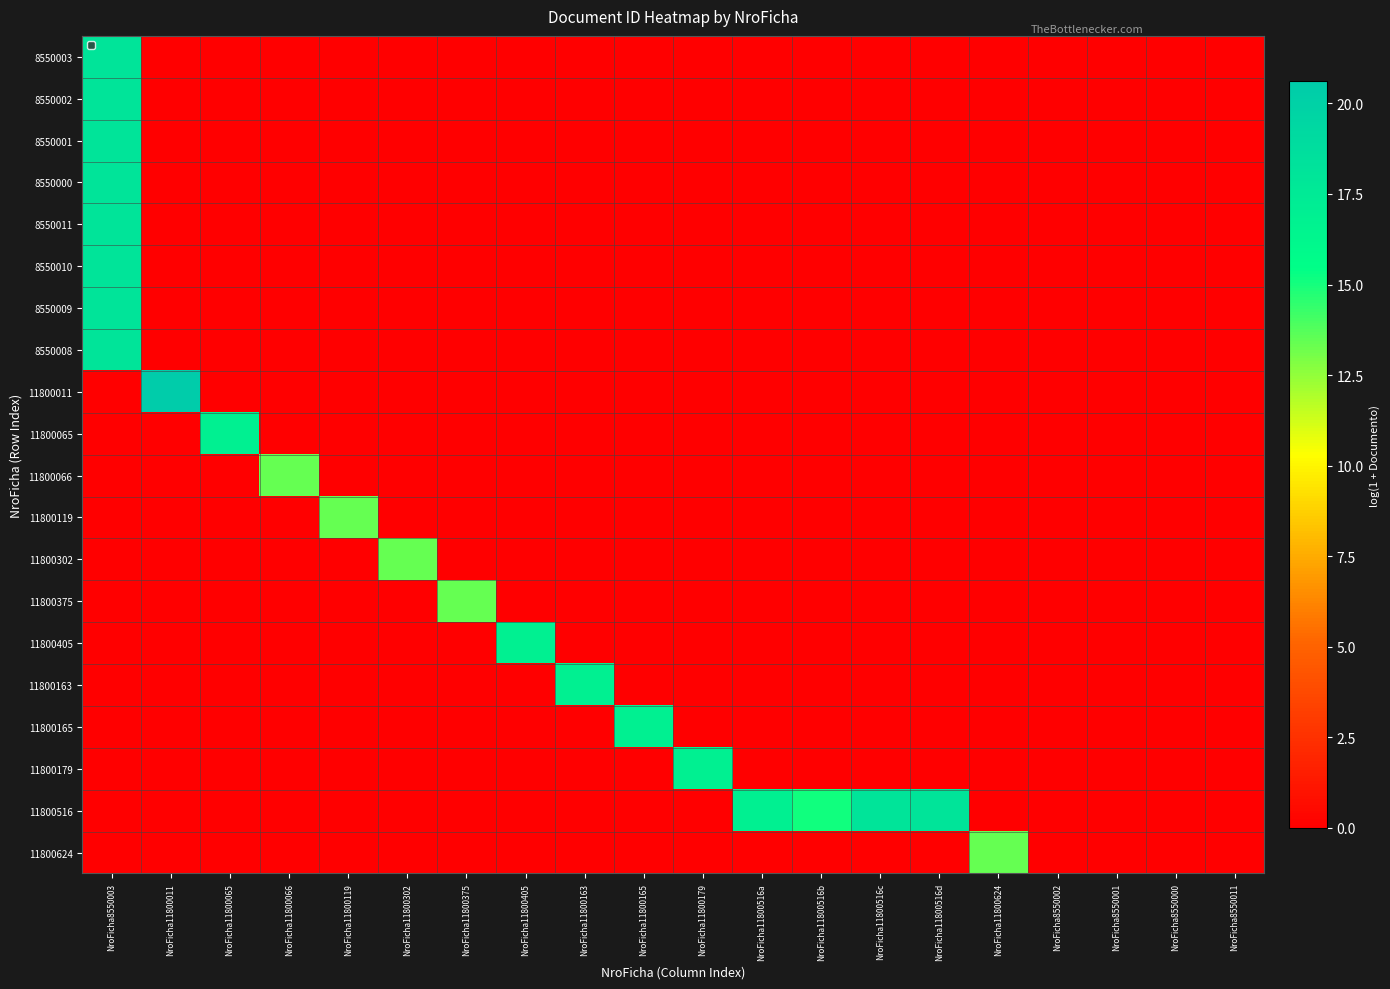

Which has a higher value, NroFicha8550003 or NroFicha11800119?

NroFicha8550003